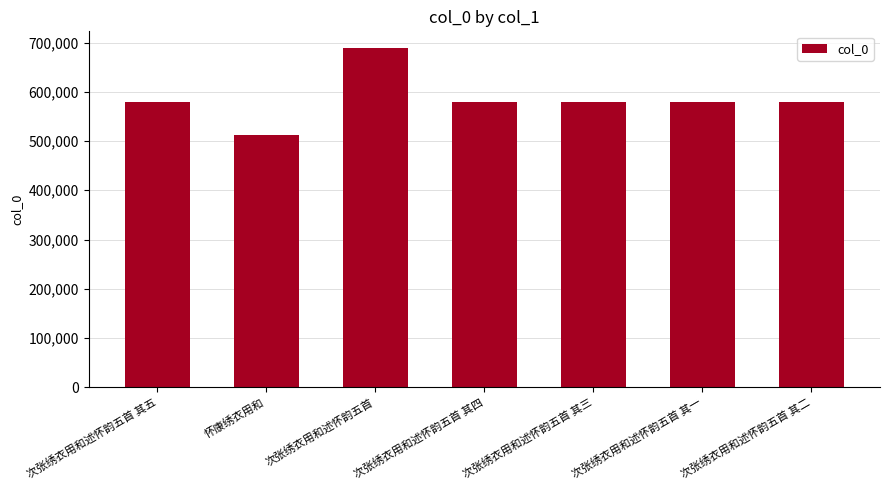

Is it true that the value at 次张绣衣用和述怀韵五首 其二 is 850581?

False